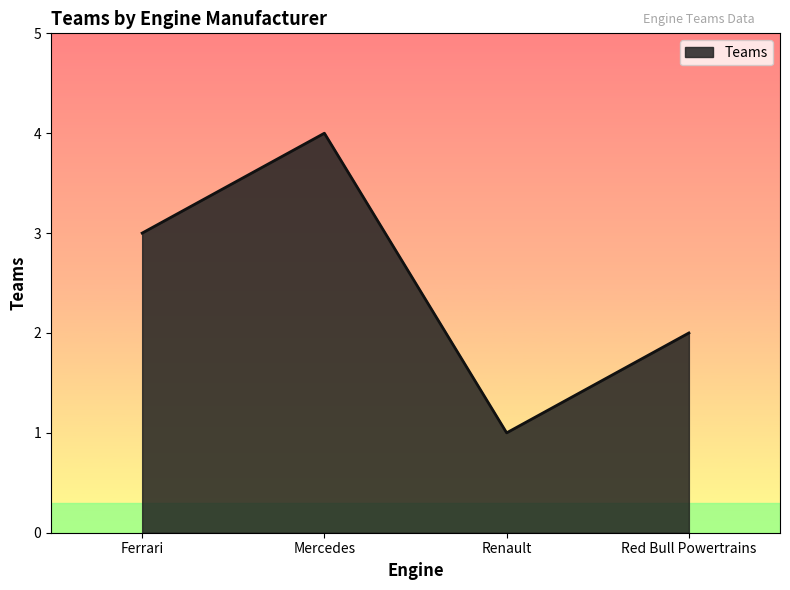

Which has a higher value, Ferrari or Renault?

Ferrari